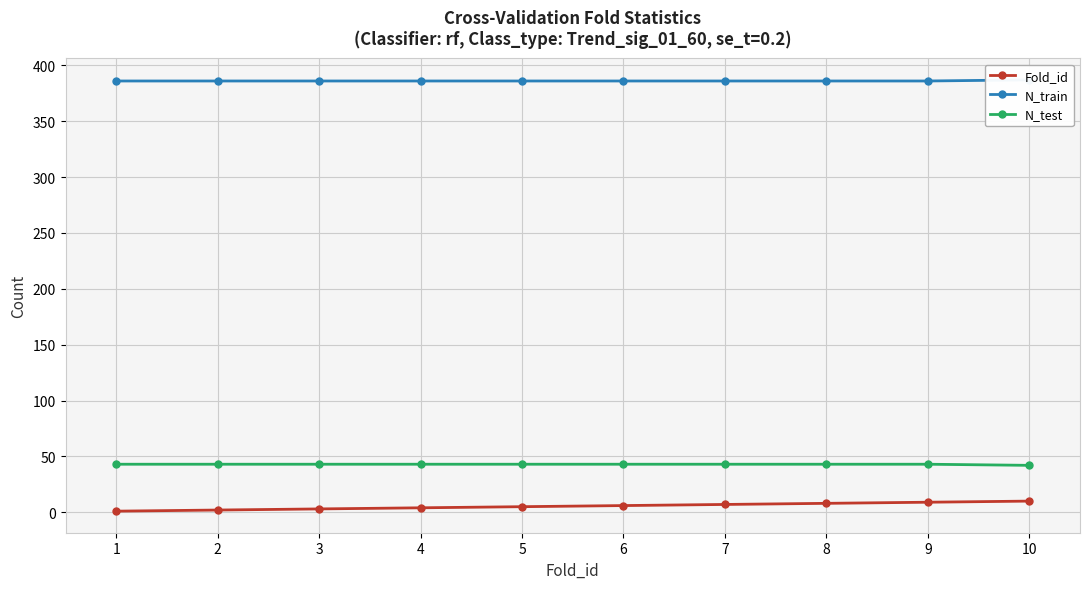

What is the value of the Fold_id point at the 6th from the left?

6